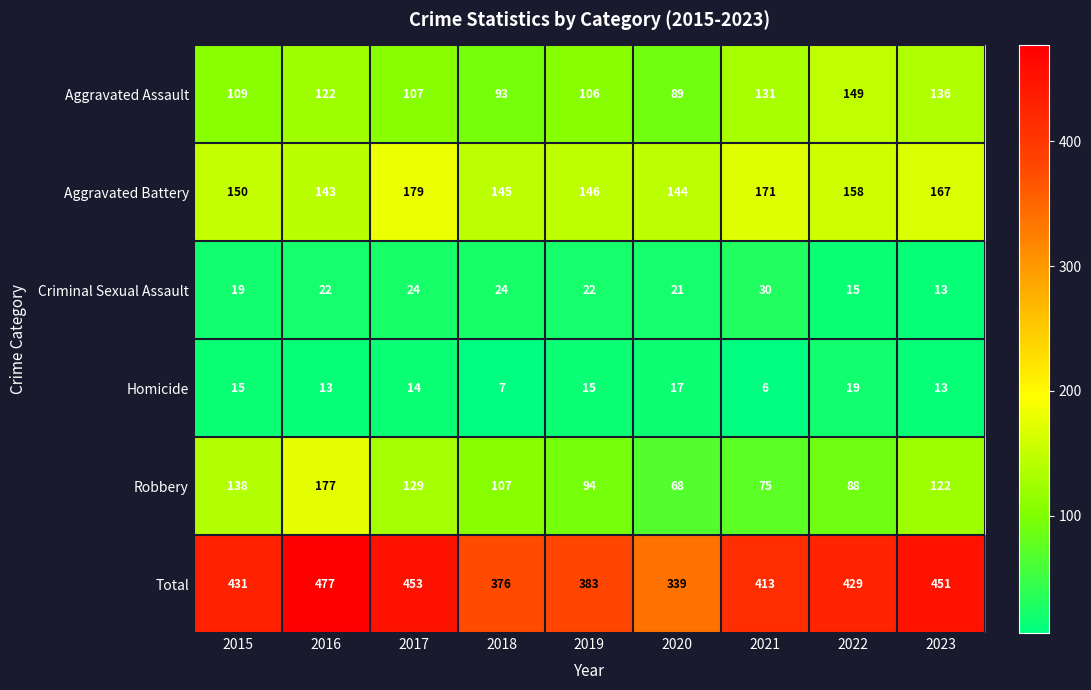

What is the total value across all series at 2021?

826